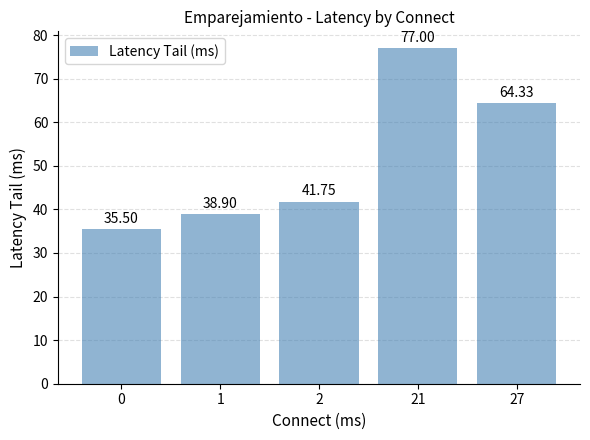

How many bars are there in total?

5